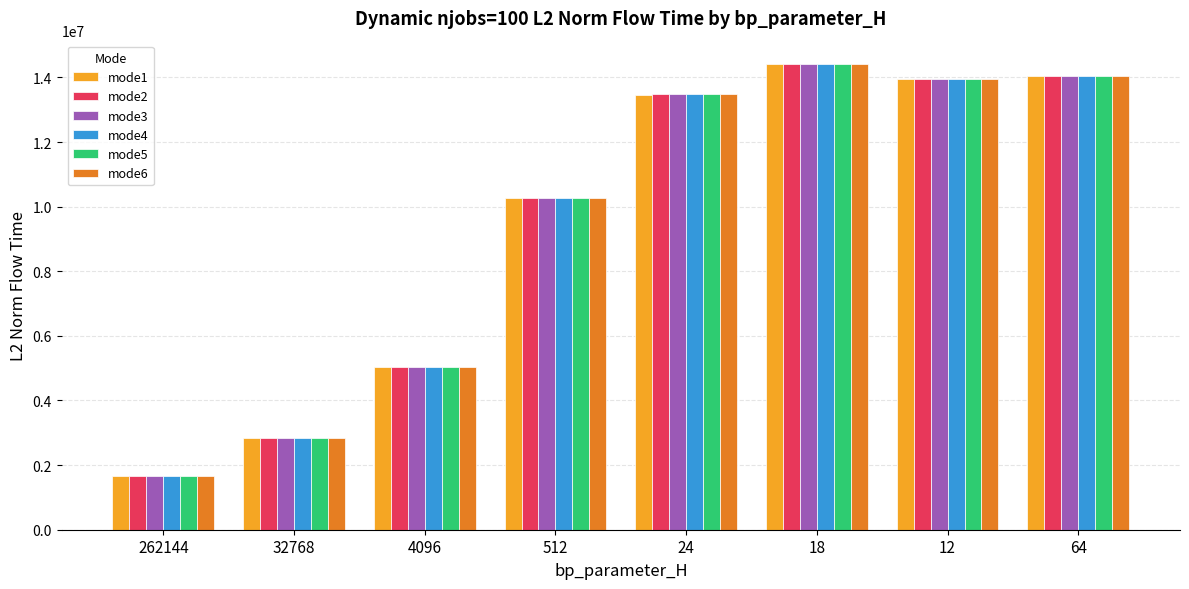

True or false: mode3 has a value of 5528293.2 at 12.

False